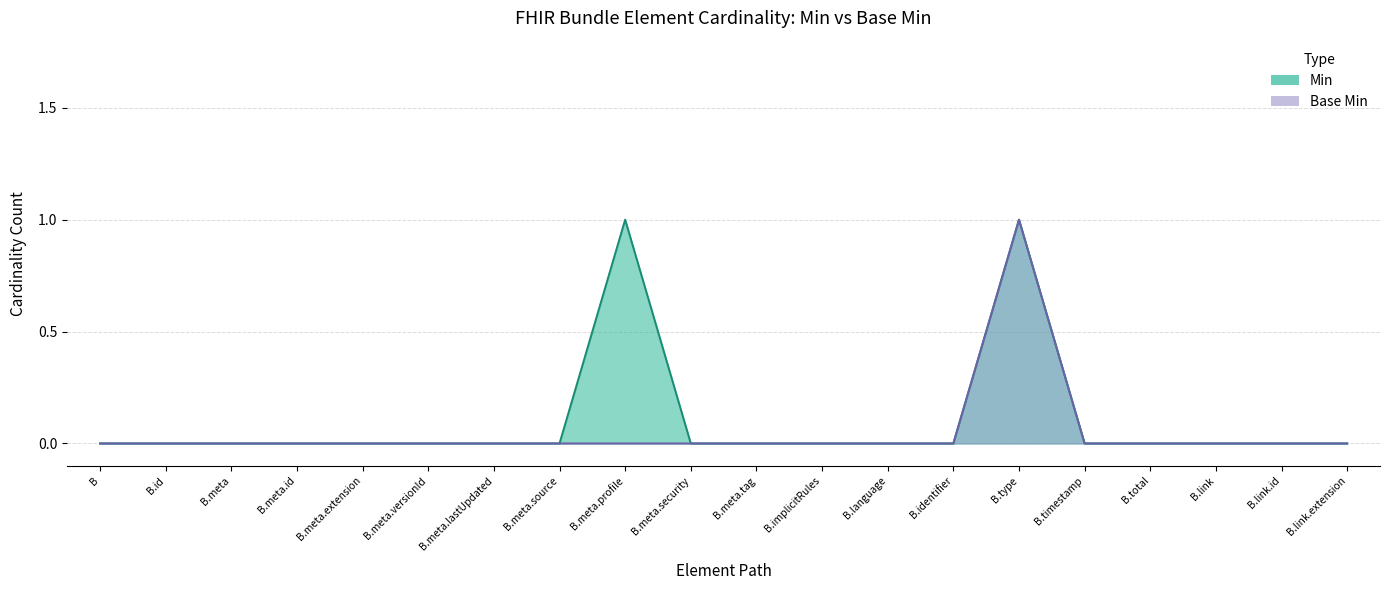

Which series has the largest range (max minus min)?

Min